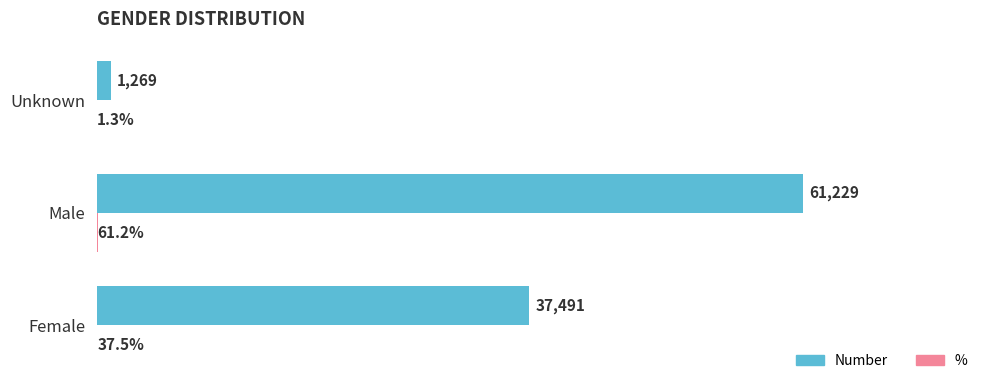

Which series has the largest total across all categories?

Number